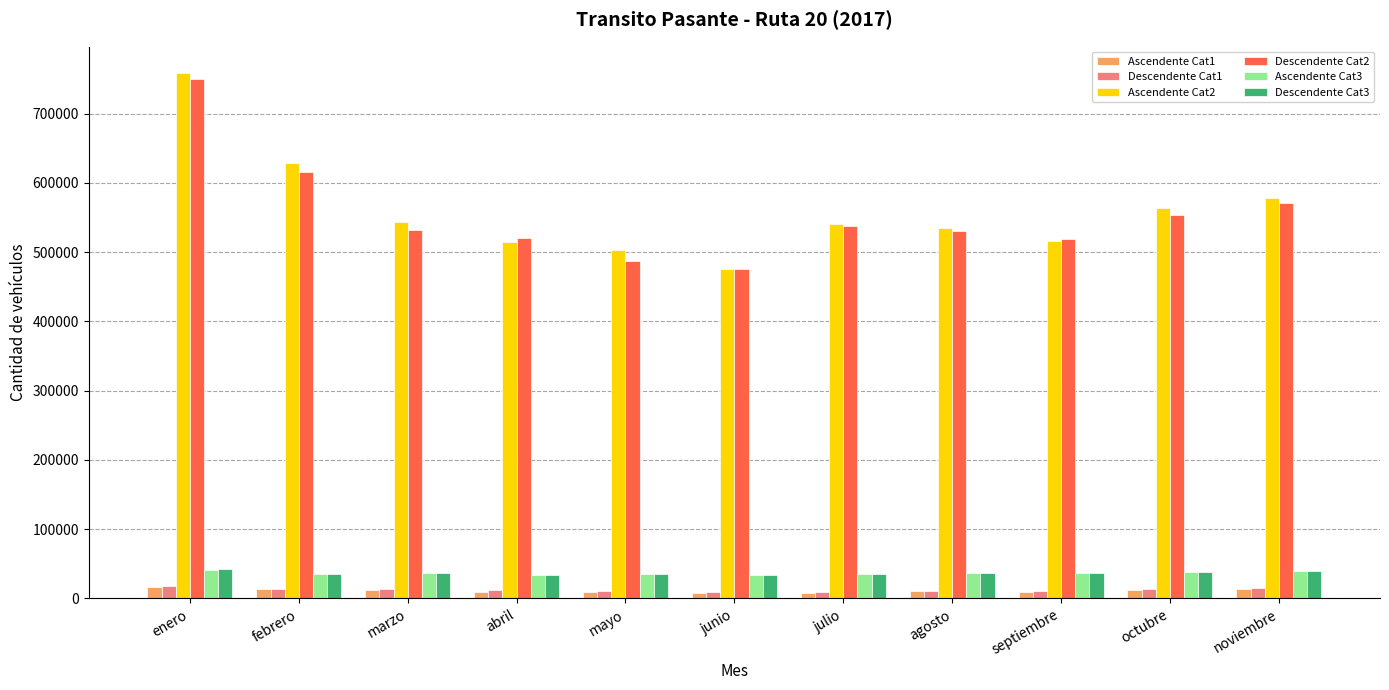

How many values in the Descendente Cat2 series are below 531914?

5